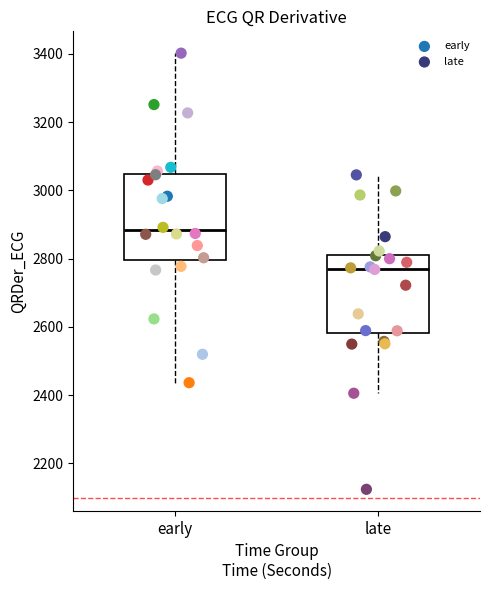

Which series reaches the maximum Y coordinate?

early